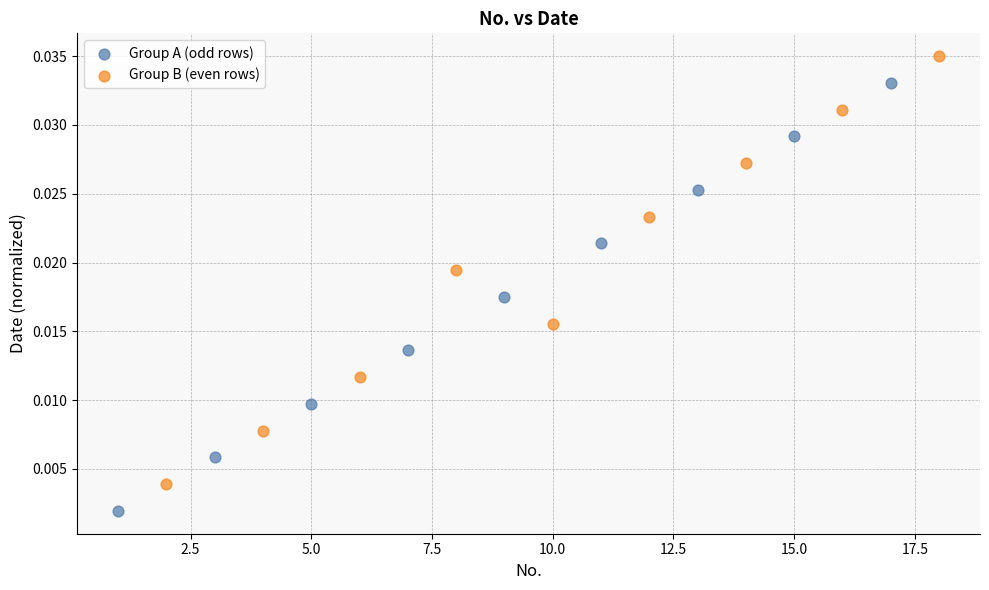

What are all the series names shown in the legend?

Group A (odd rows), Group B (even rows)